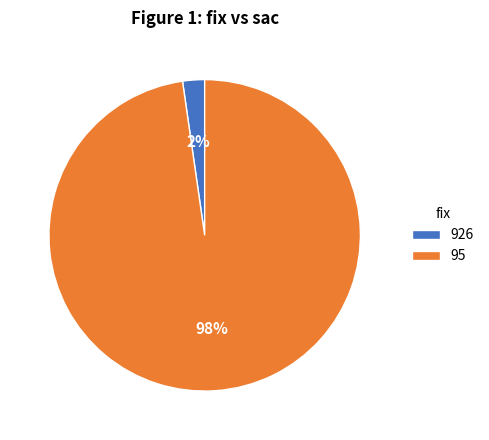

To the nearest percent, what is the average slice percentage?

50%